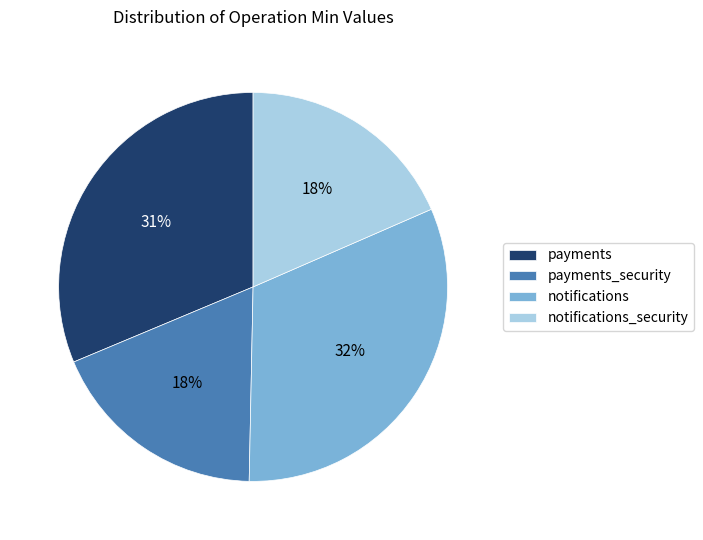

The notifications_security slice represents 18% of the pie. True or false?

True